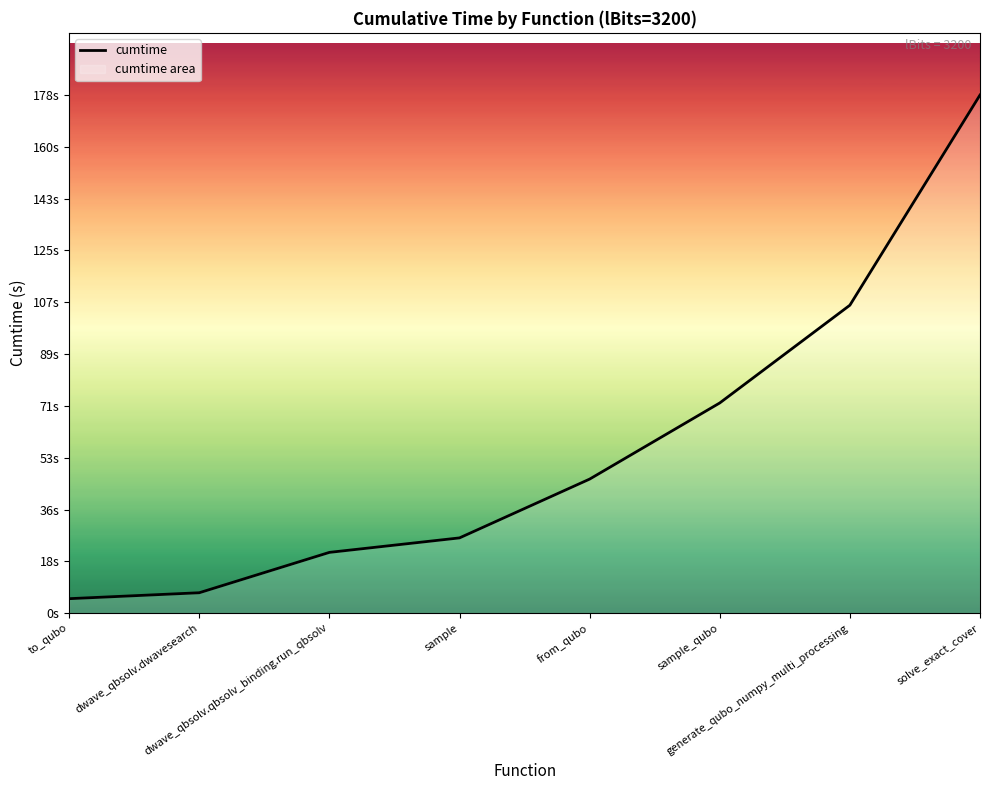

Count the number of categories in the chart.

8